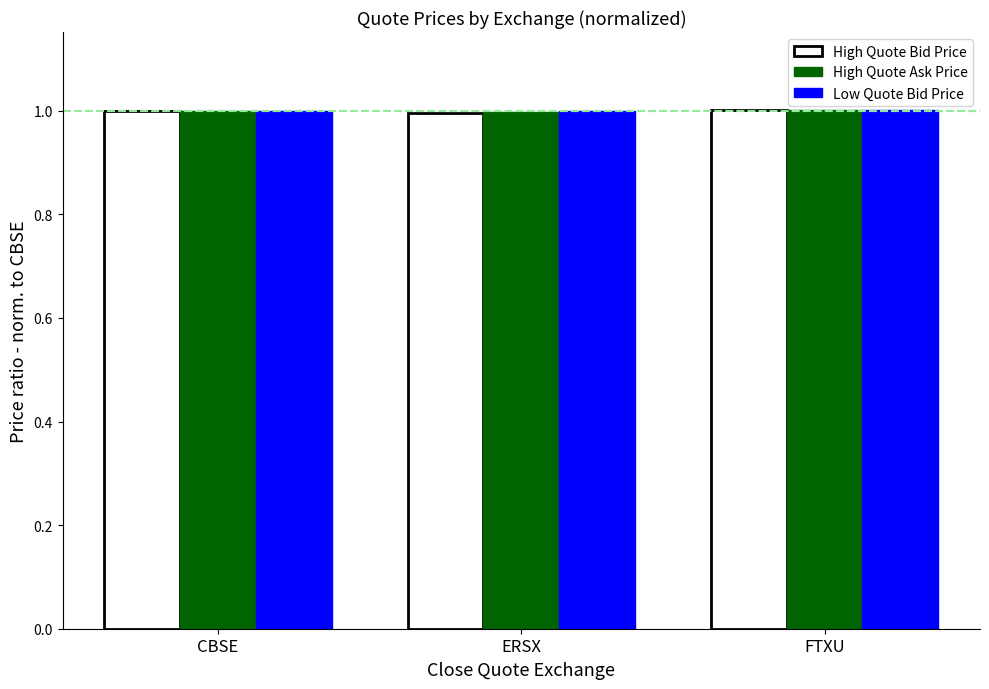

What is the label of the 3rd bar from the left?

FTXU